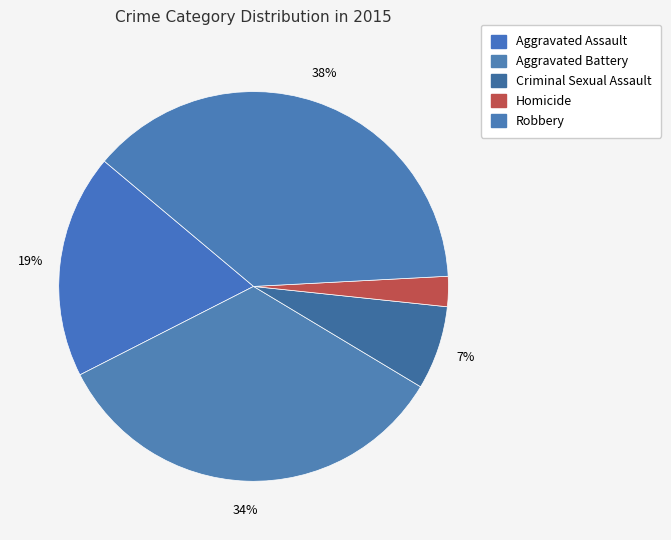

Count the number of slices in the pie.

5